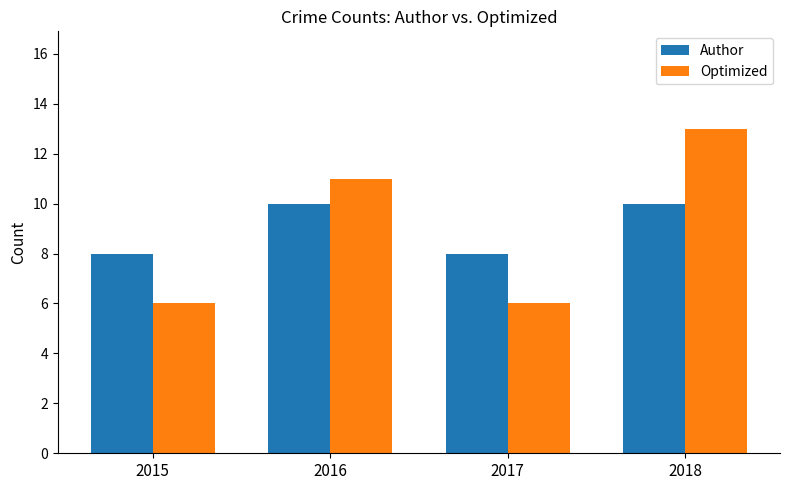

Count the number of data series in this chart.

2